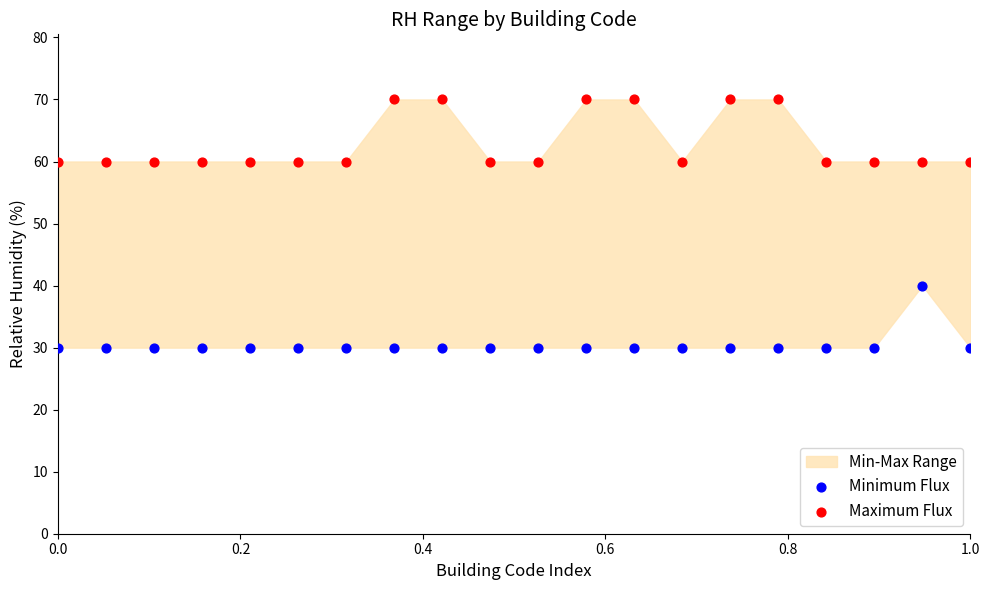

Which series reaches the maximum Y coordinate?

Maximum Flux